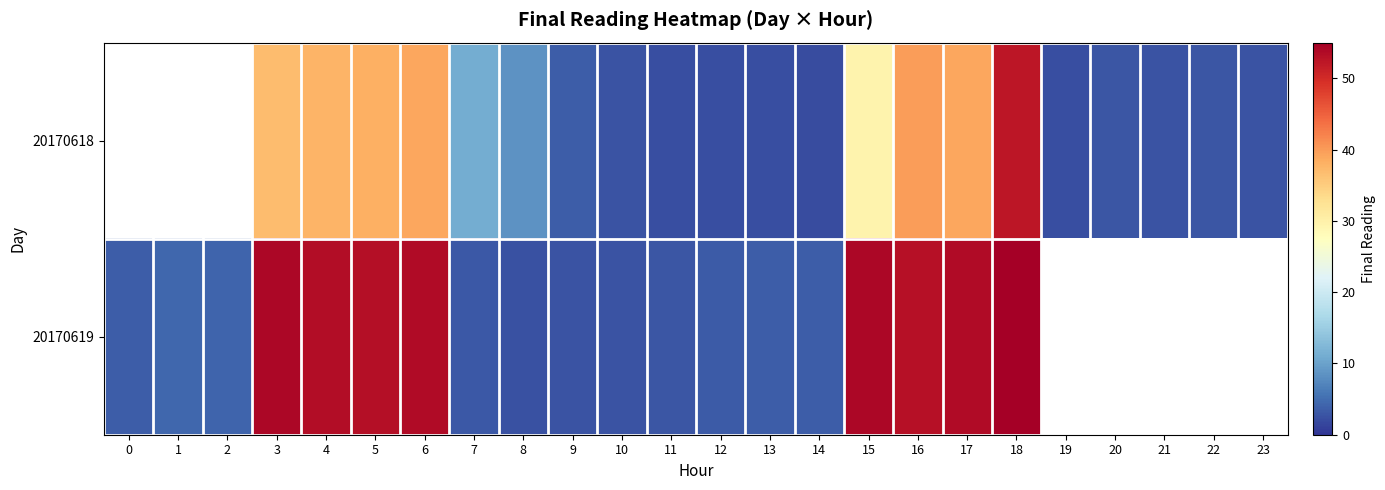

Where does the 20170619 series first go above 53?

3